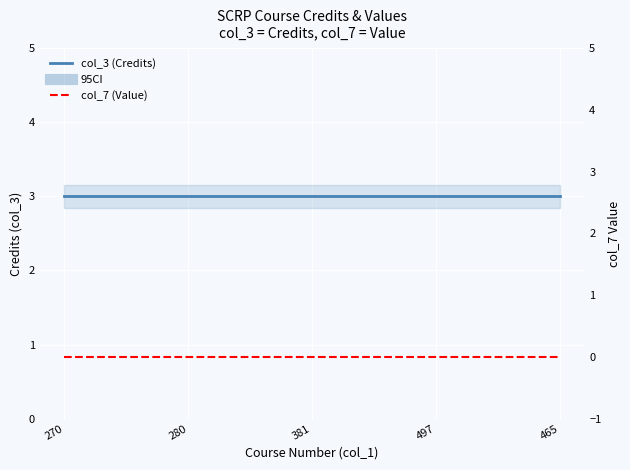

At how many categories does at least one series exceed 2?

5